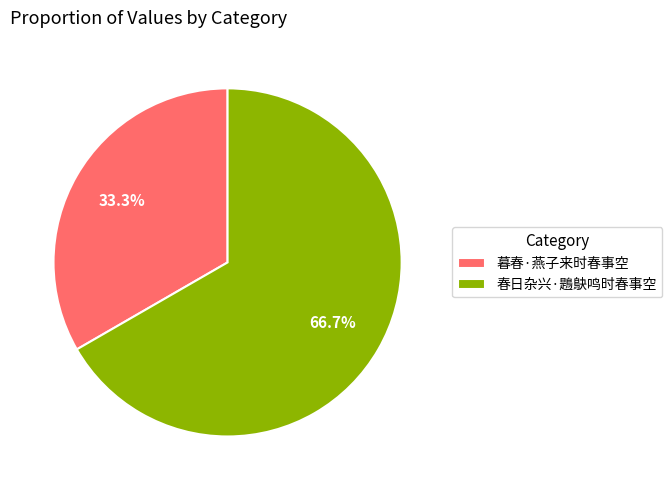

What is the majority slice?

春日杂兴·鶗鴃鸣时春事空